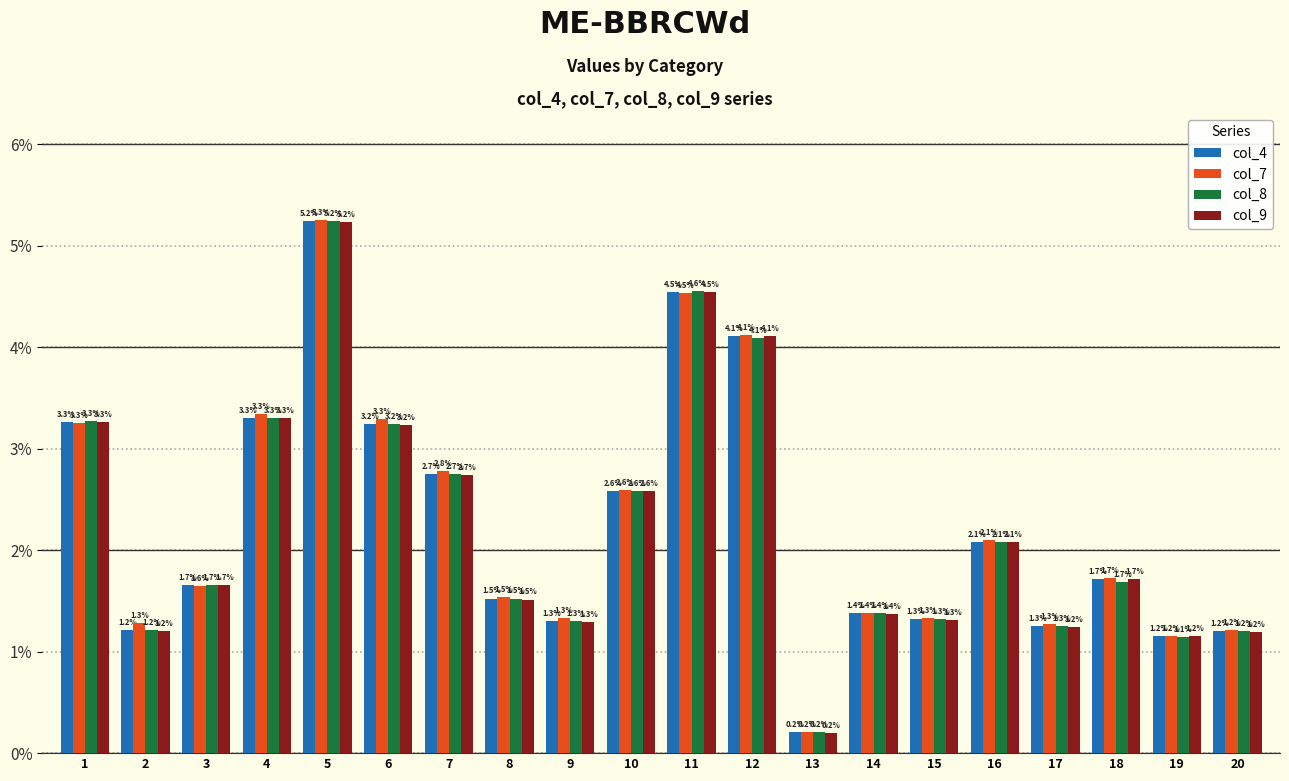

Reading left to right, extract all data points from this chart.

col_4: 1=0.0	2=0.0	3=0.0	4=0.0	5=0.1	6=0.0	7=0.0	8=0.0	9=0.0	10=0.0	11=0.0	12=0.0	13=0.0	14=0.0	15=0.0	16=0.0	17=0.0	18=0.0	19=0.0	20=0.0
col_7: 1=0.0	2=0.0	3=0.0	4=0.0	5=0.1	6=0.0	7=0.0	8=0.0	9=0.0	10=0.0	11=0.0	12=0.0	13=0.0	14=0.0	15=0.0	16=0.0	17=0.0	18=0.0	19=0.0	20=0.0
col_8: 1=0.0	2=0.0	3=0.0	4=0.0	5=0.1	6=0.0	7=0.0	8=0.0	9=0.0	10=0.0	11=0.0	12=0.0	13=0.0	14=0.0	15=0.0	16=0.0	17=0.0	18=0.0	19=0.0	20=0.0
col_9: 1=0.0	2=0.0	3=0.0	4=0.0	5=0.1	6=0.0	7=0.0	8=0.0	9=0.0	10=0.0	11=0.0	12=0.0	13=0.0	14=0.0	15=0.0	16=0.0	17=0.0	18=0.0	19=0.0	20=0.0